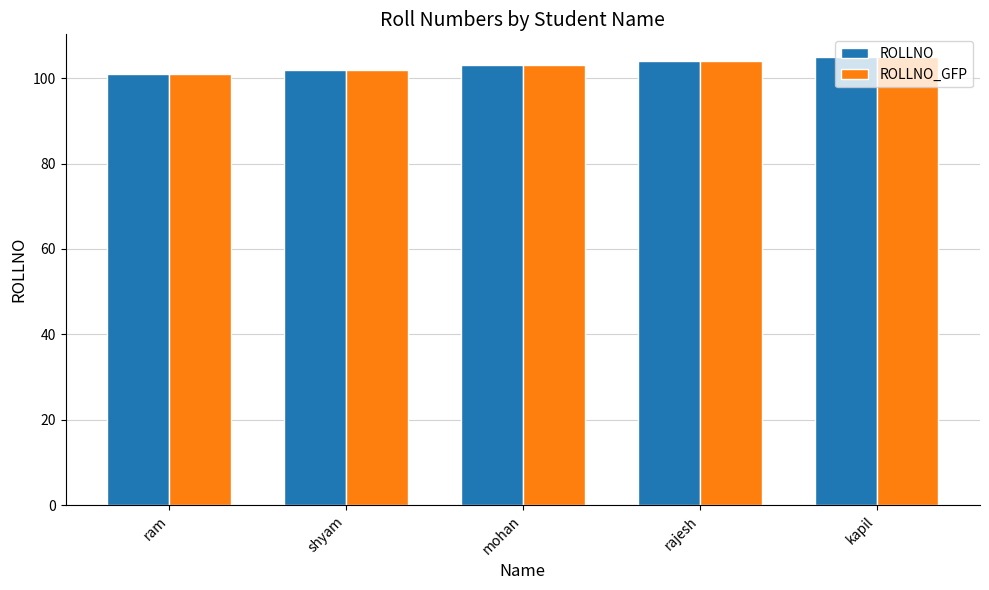

Read the ROLLNO value at shyam.

102